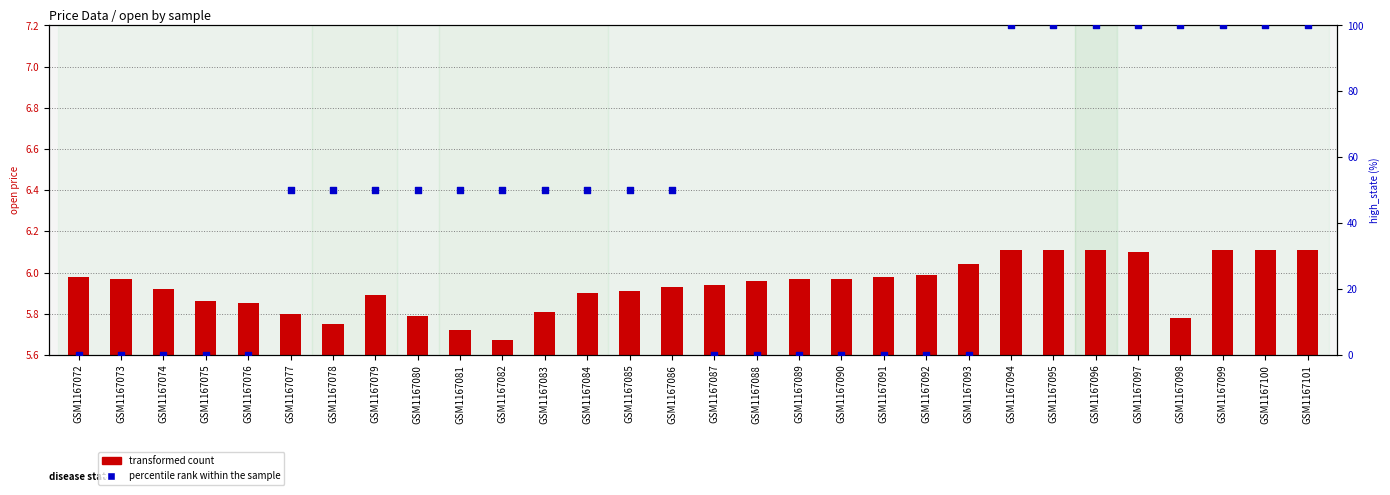

Which series reaches the maximum Y coordinate?

percentile rank within the sample